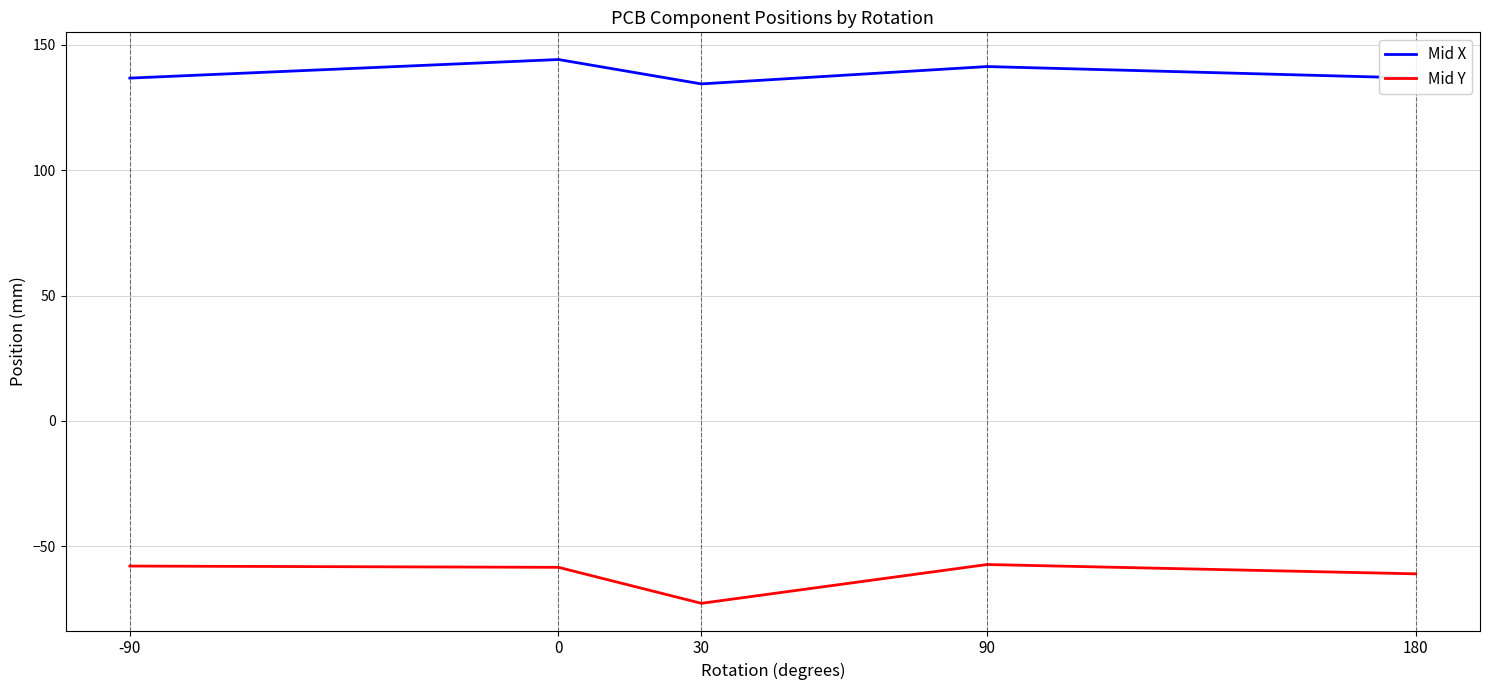

At which label does Mid X first exceed 136?

-90